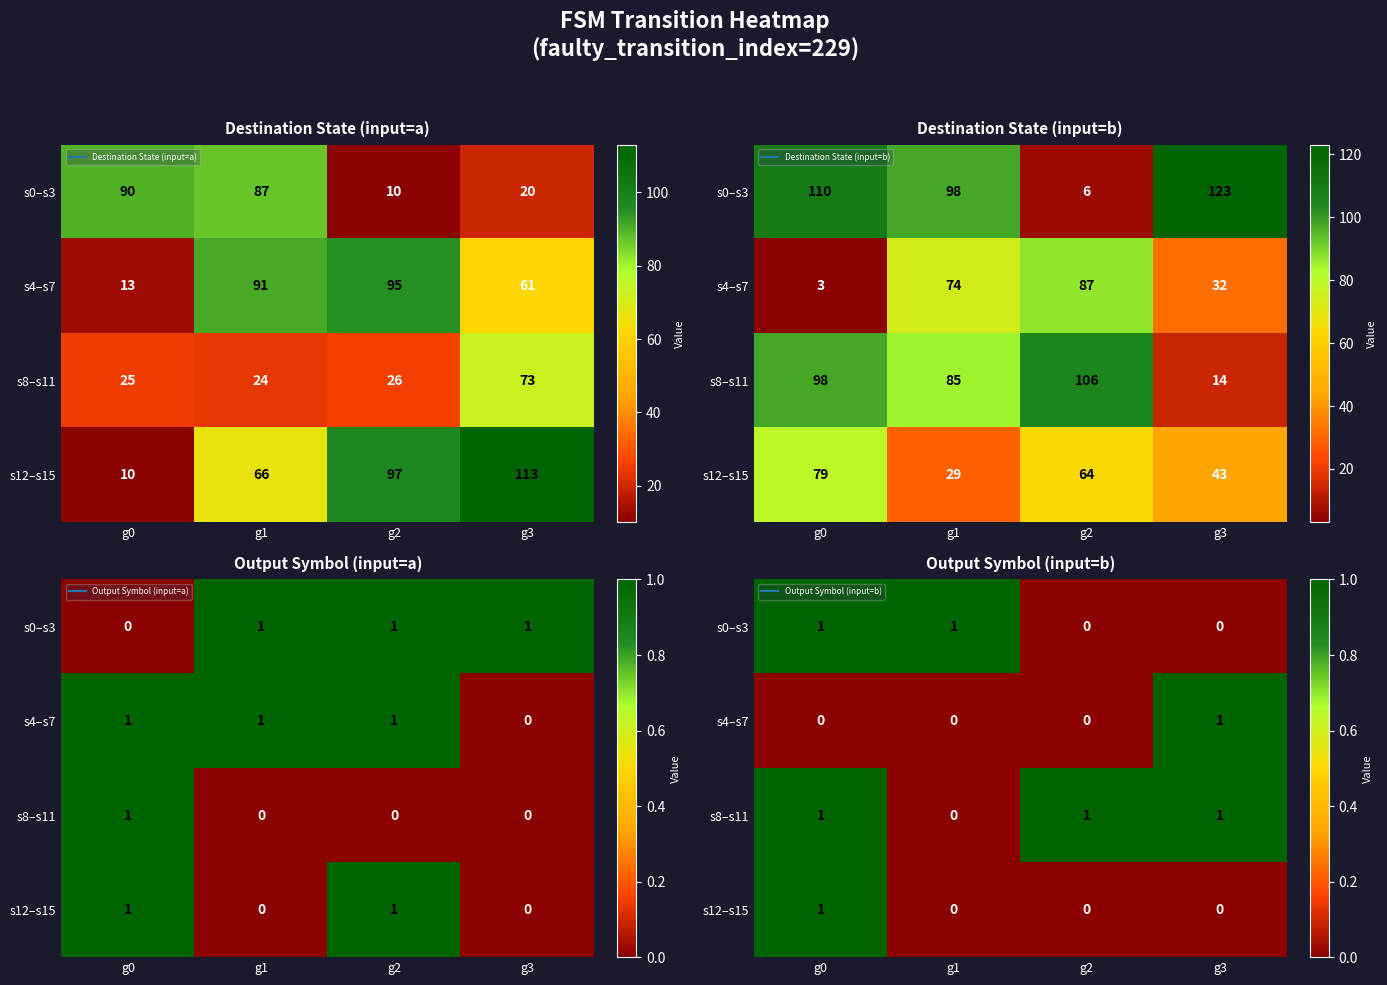

What is the sum of all s12–s15 values?

1